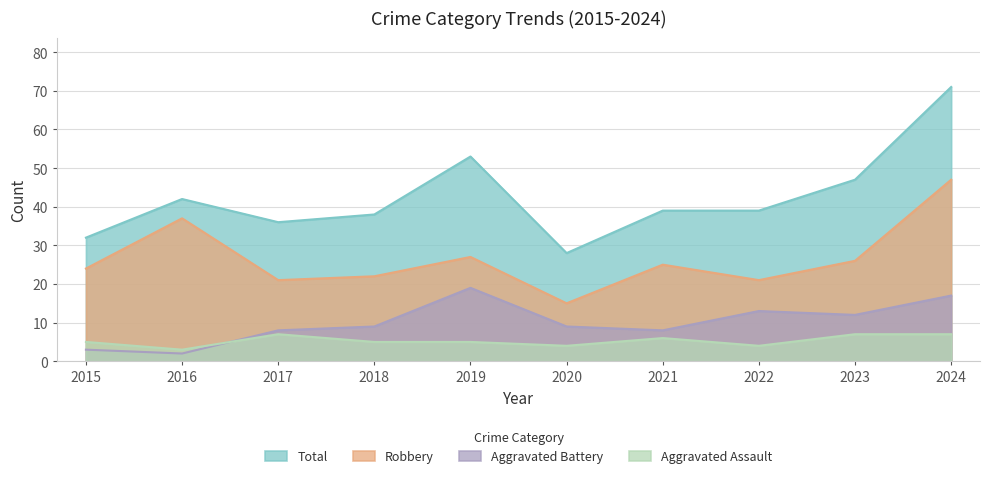

What is the value of the Aggravated Assault point at the 3rd from the left?

7